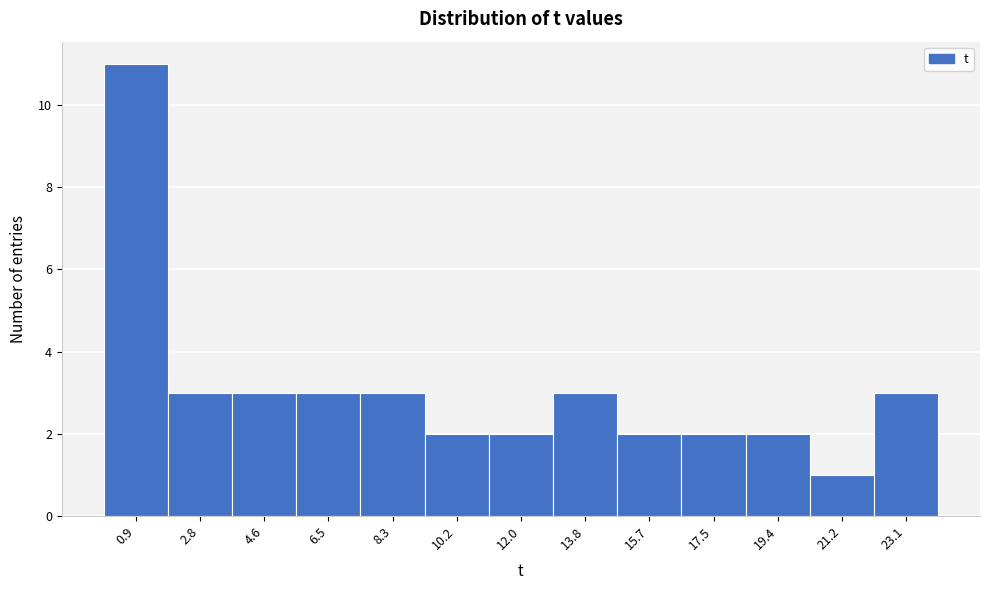

Reading left to right, transcribe this chart: for each bar, give the range it covers on the x-axis and its height. Neither the bar edges nor the heights are printed on the chart, so give them approximately, as read against the axes.

0.0 to 1.8: 11
1.8 to 3.6: 3
3.6 to 5.6: 3
5.6 to 7.4: 3
7.4 to 9.2: 3
9.2 to 11.0: 2
11.0 to 13.0: 2
13.0 to 14.8: 3
14.8 to 16.6: 2
16.6 to 18.4: 2
18.4 to 20.4: 2
20.4 to 22.2: 1
22.2 to 24.0: 3